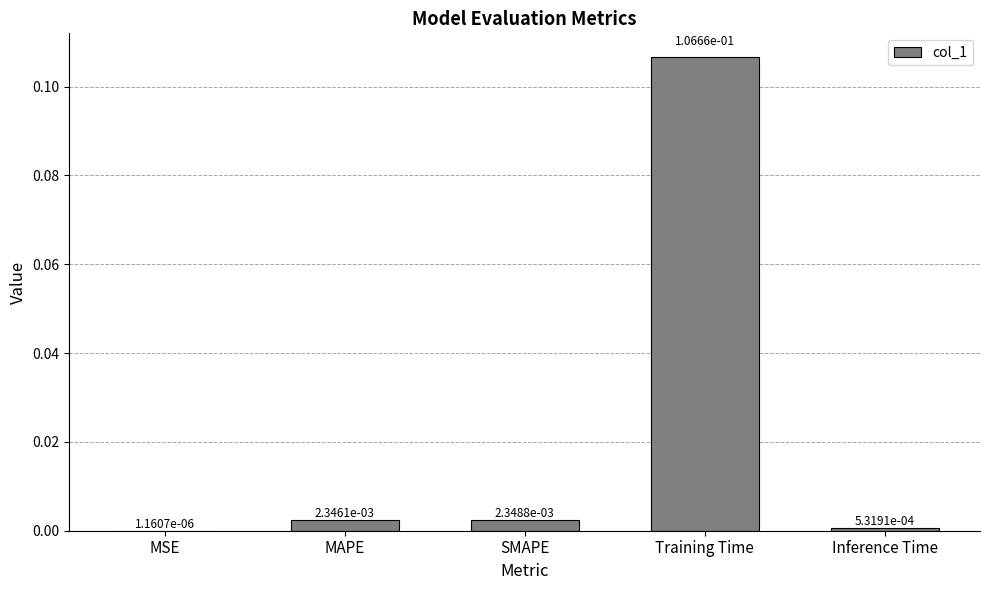

Are the bars horizontal?

No